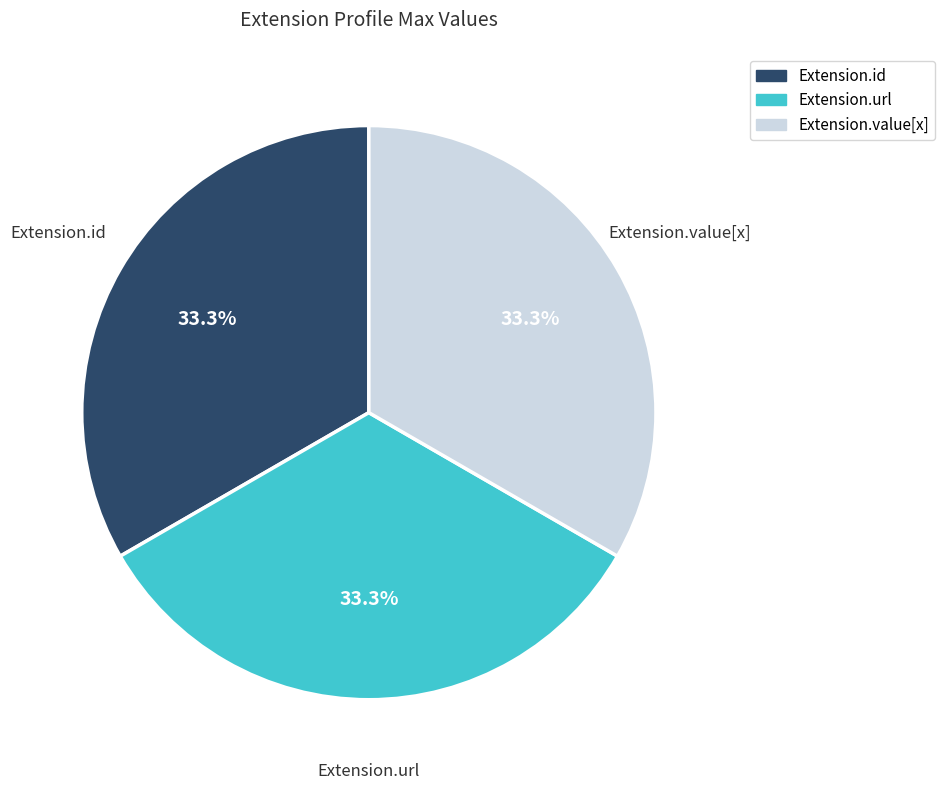

To the nearest percent, what is the average slice percentage?

33%